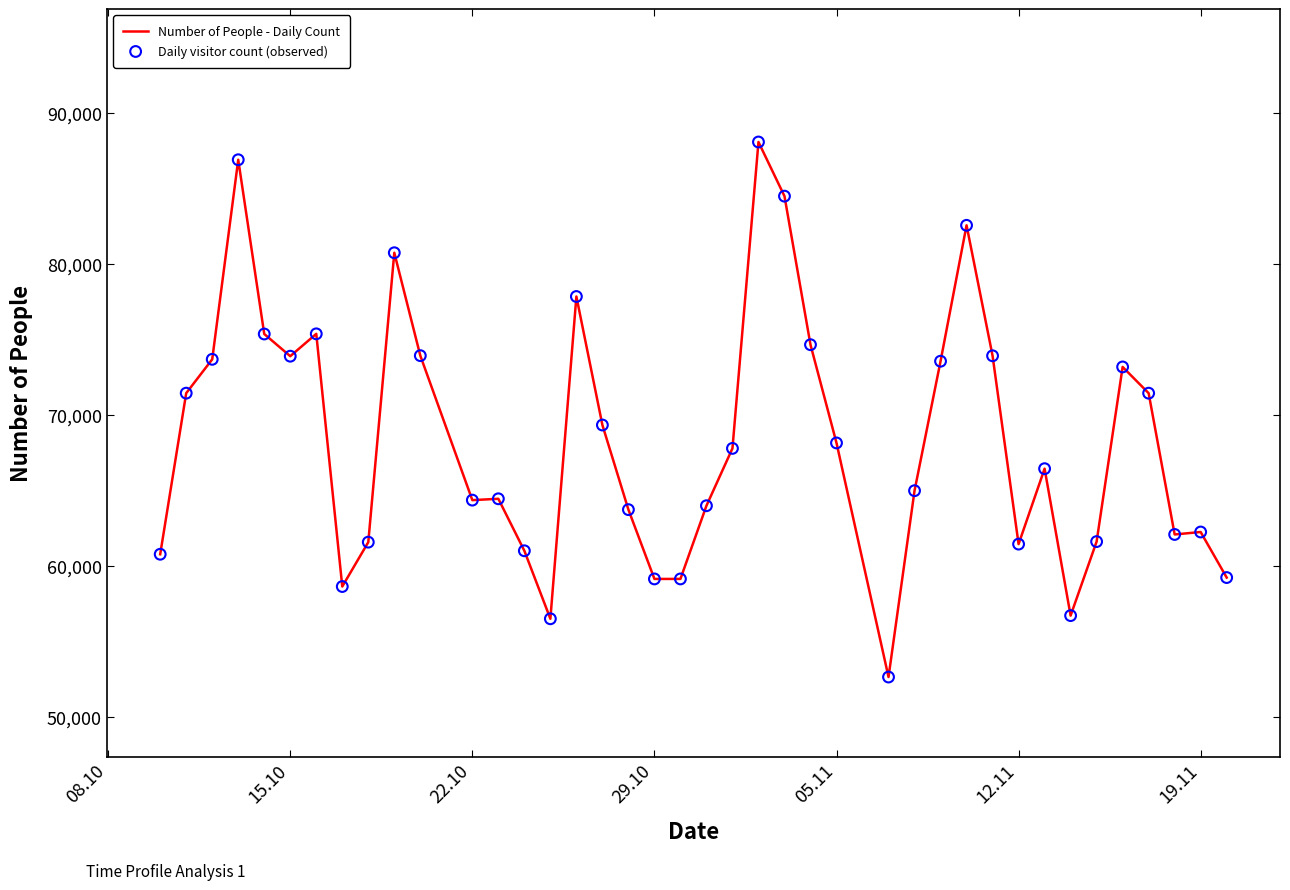

What is the smallest value displayed?

52643